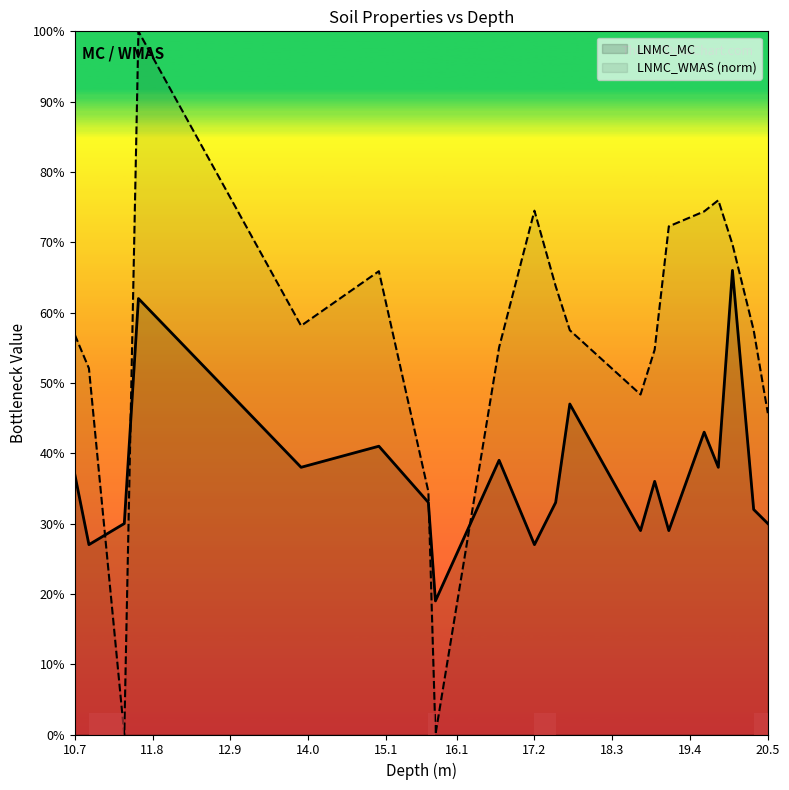

What are all the series names shown in the legend?

LNMC_MC, LNMC_WMAS (norm)